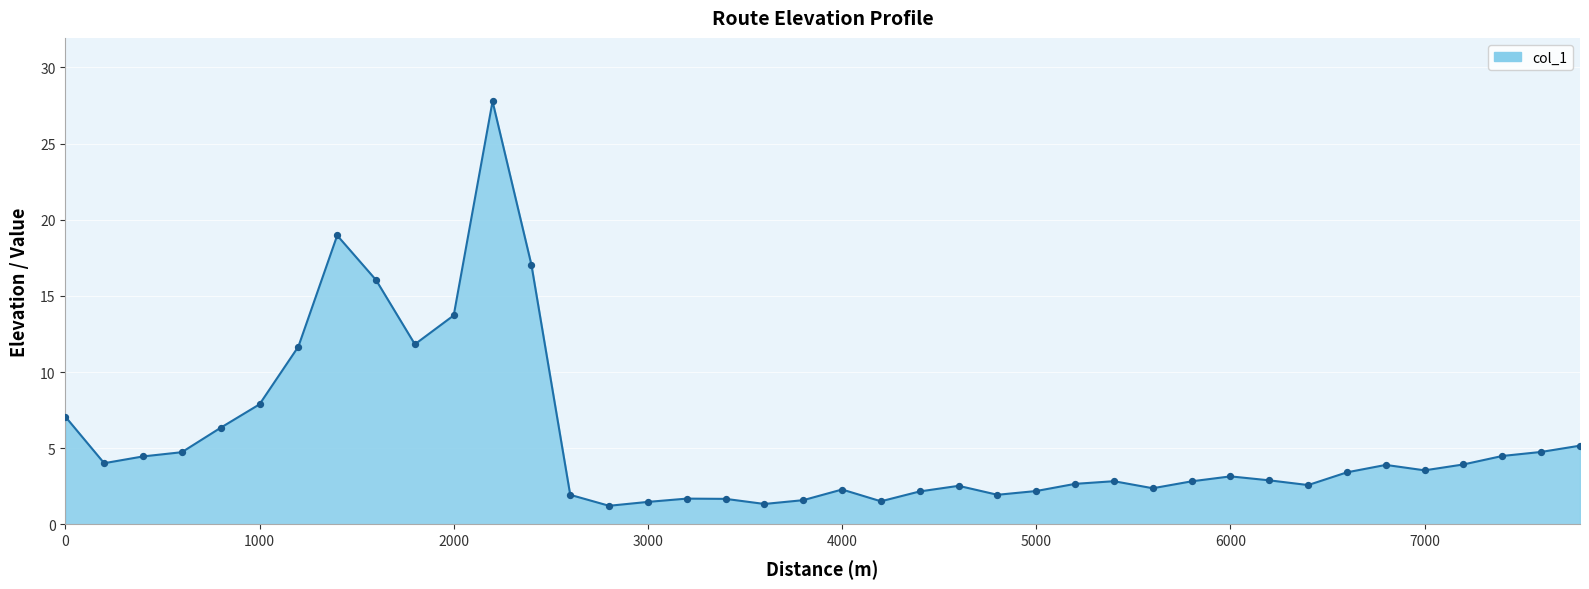

What is the smallest value displayed?

1.2